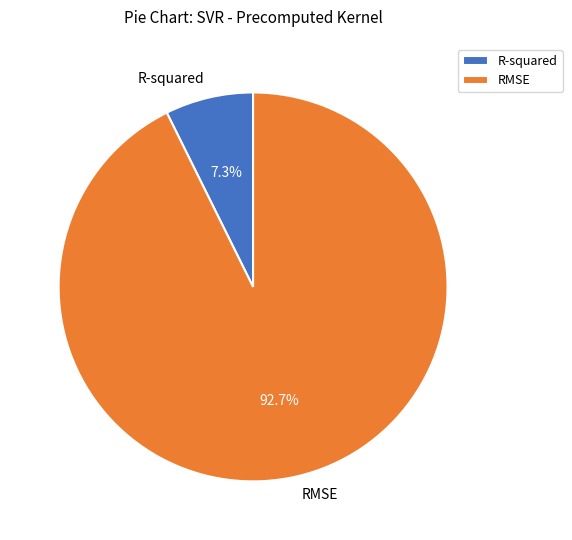

Which has a higher value, RMSE or R-squared?

RMSE